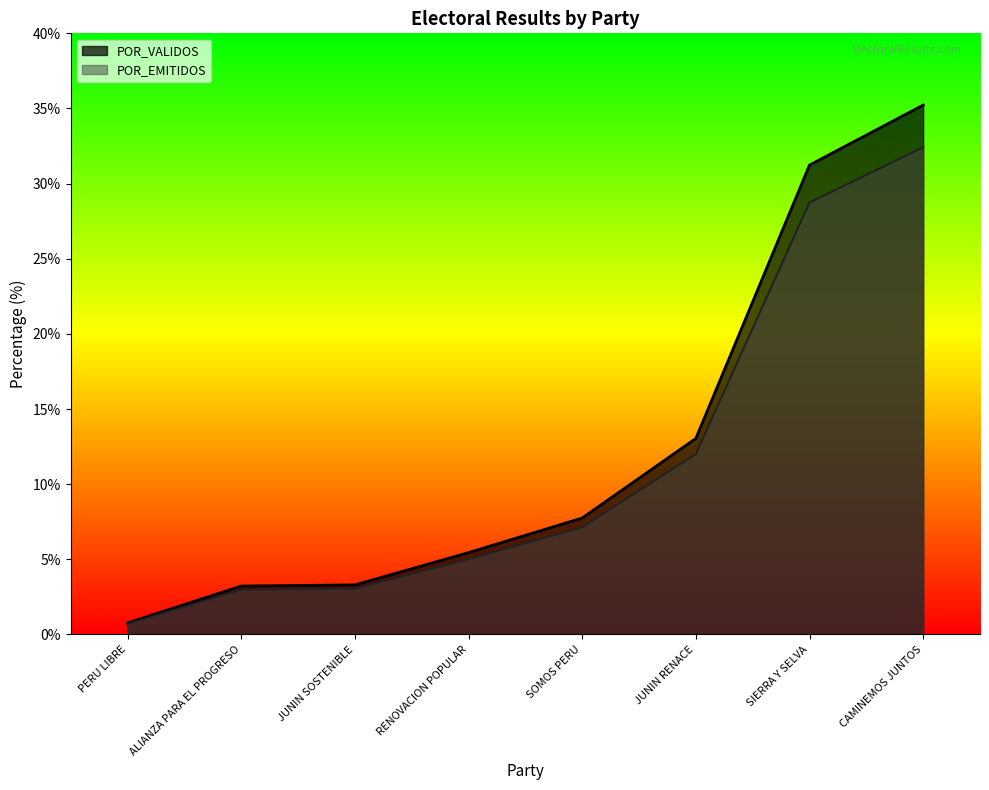

What are all the series names shown in the legend?

POR_VALIDOS, POR_EMITIDOS